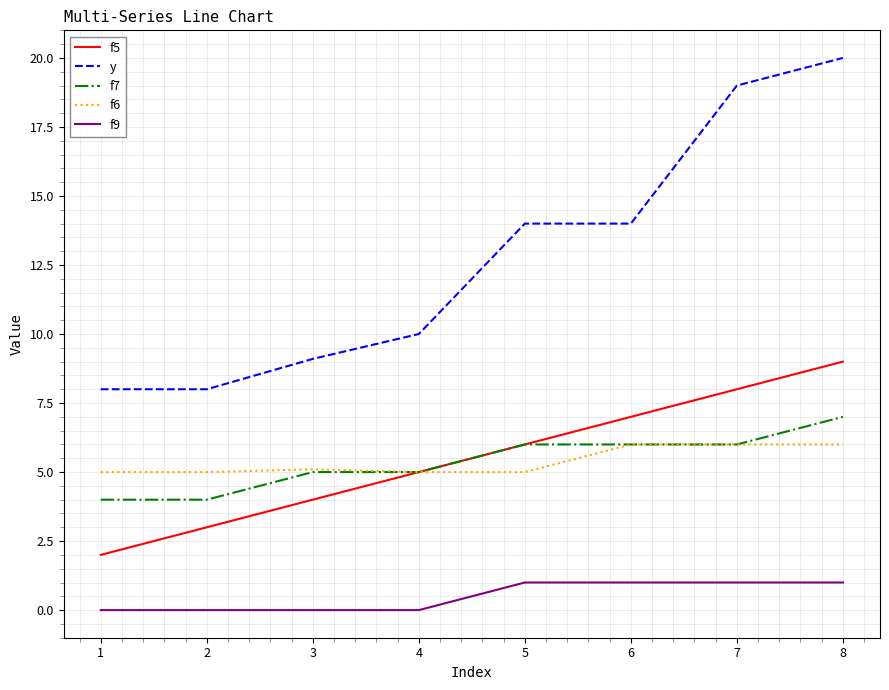

Rank the series by their maximum value, from lowest to highest.

f9, f6, f7, f5, y